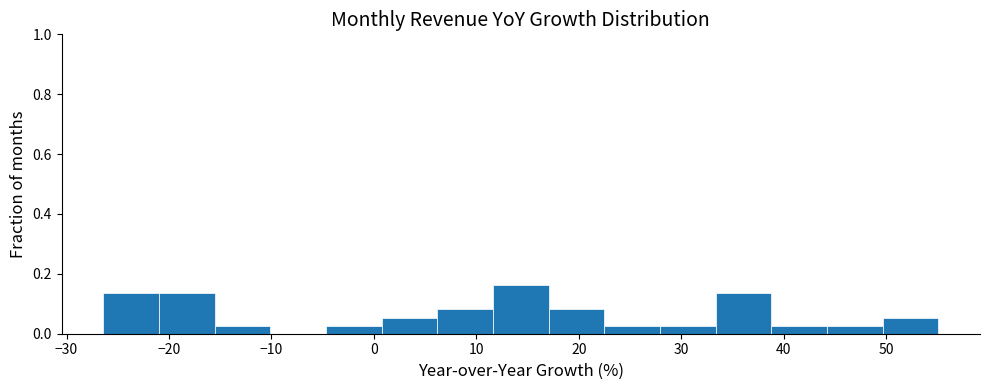

How tall is the bar that spans 39 to 44 on the x-axis? Neither the bar edges nor the heights are printed on the chart, so give them approximately, as read against the axes.

0.02